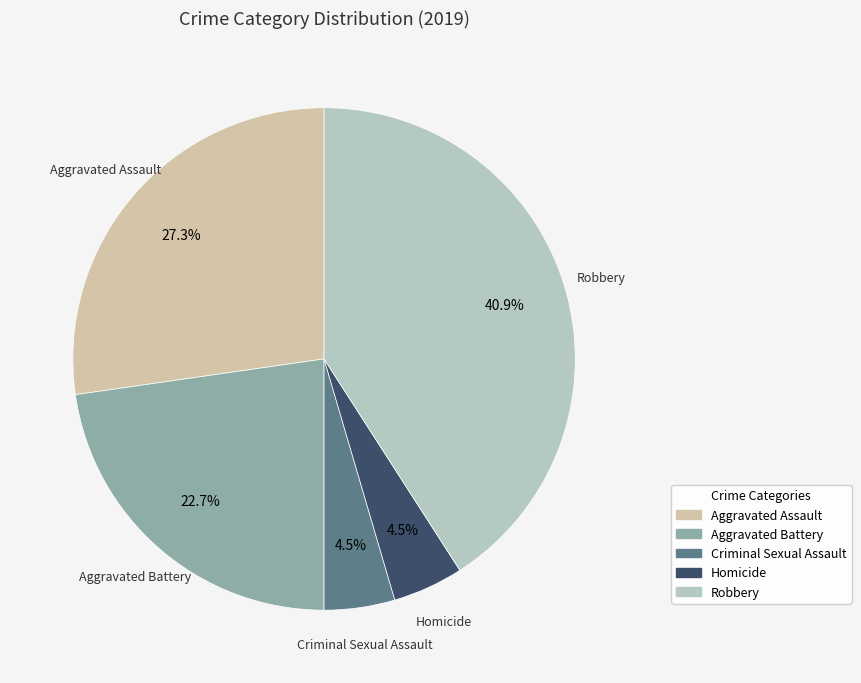

To the nearest percent, what is the difference between the largest and smallest slice percentages?

36%